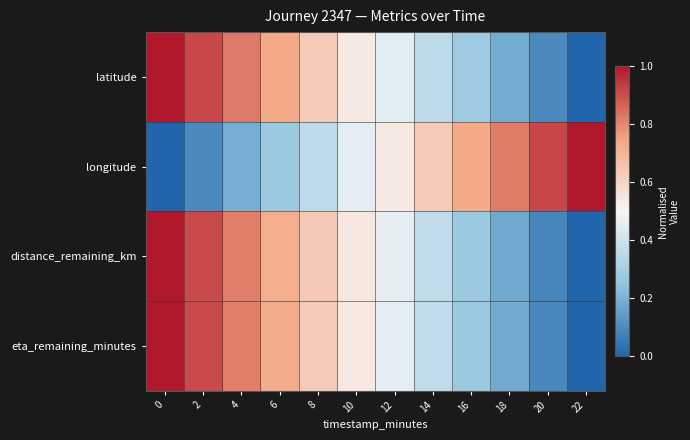

Reading right to left, transcribe all the data shown in this chart.

latitude: 22=0.0	20=0.1	18=0.2	16=0.3	14=0.4	12=0.4	10=0.5	8=0.6	6=0.7	4=0.8	2=0.9	0=1.0
longitude: 22=1.0	20=0.9	18=0.8	16=0.7	14=0.6	12=0.5	10=0.5	8=0.4	6=0.3	4=0.2	2=0.1	0=0.0
distance_remaining_km: 22=0.0	20=0.1	18=0.2	16=0.3	14=0.4	12=0.5	10=0.5	8=0.6	6=0.7	4=0.8	2=0.9	0=1.0
eta_remaining_minutes: 22=0.0	20=0.1	18=0.2	16=0.3	14=0.4	12=0.5	10=0.5	8=0.6	6=0.7	4=0.8	2=0.9	0=1.0